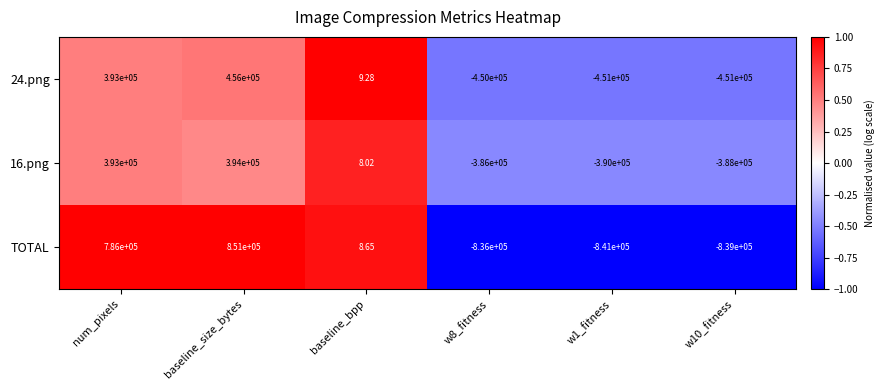

How many values in the 16.png series exceed 8?

3